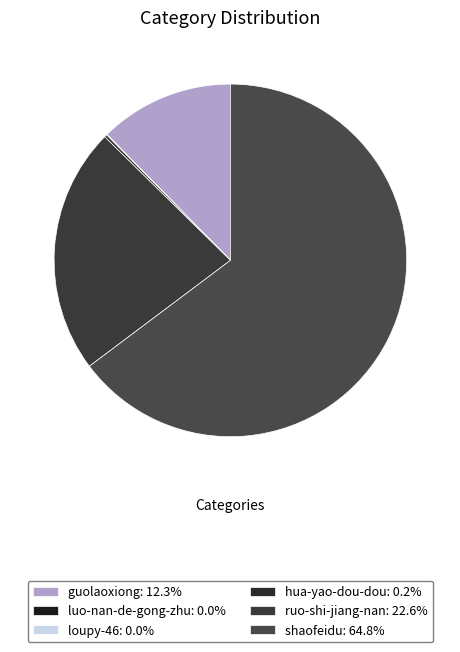

How many segments does this pie chart have?

6